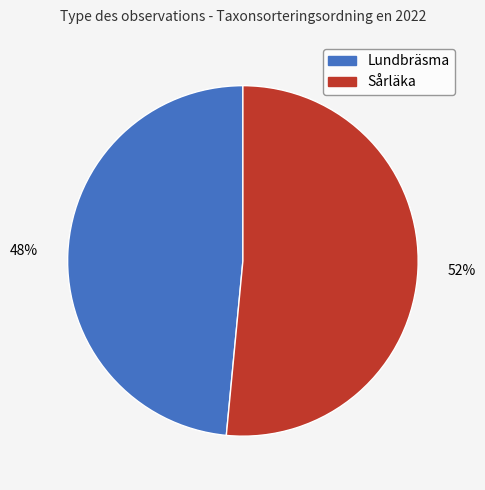

To the nearest percent, what is the average slice percentage?

50%